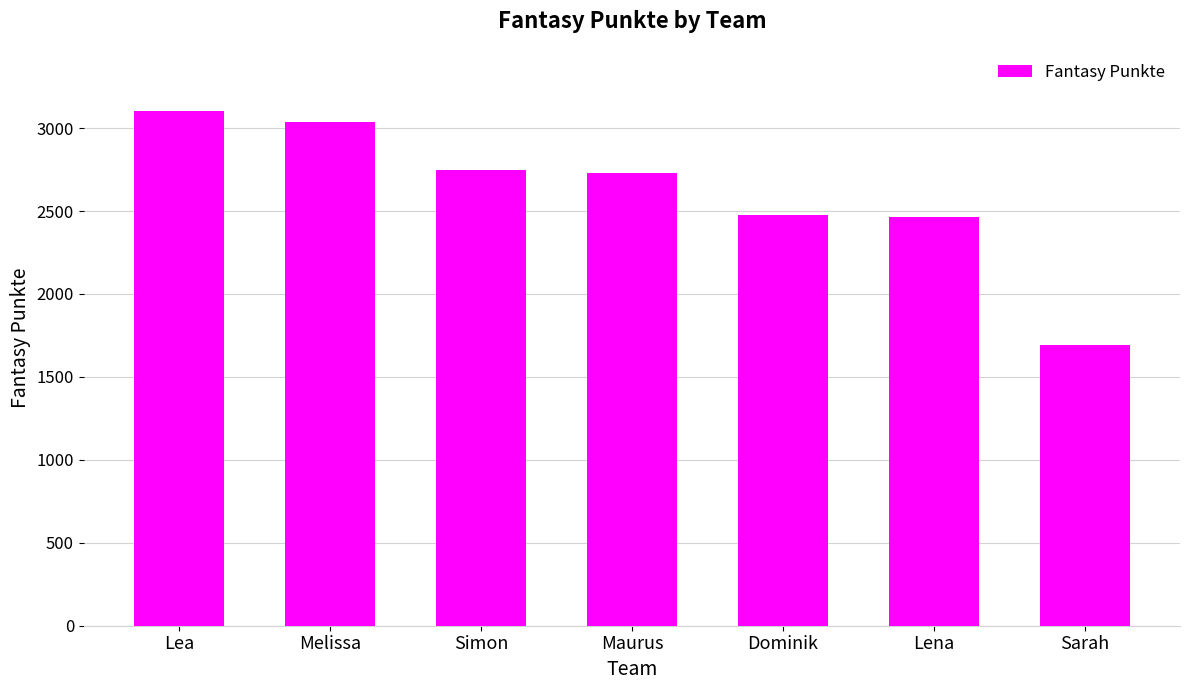

What is the difference between the values at Simon and Melissa?

288